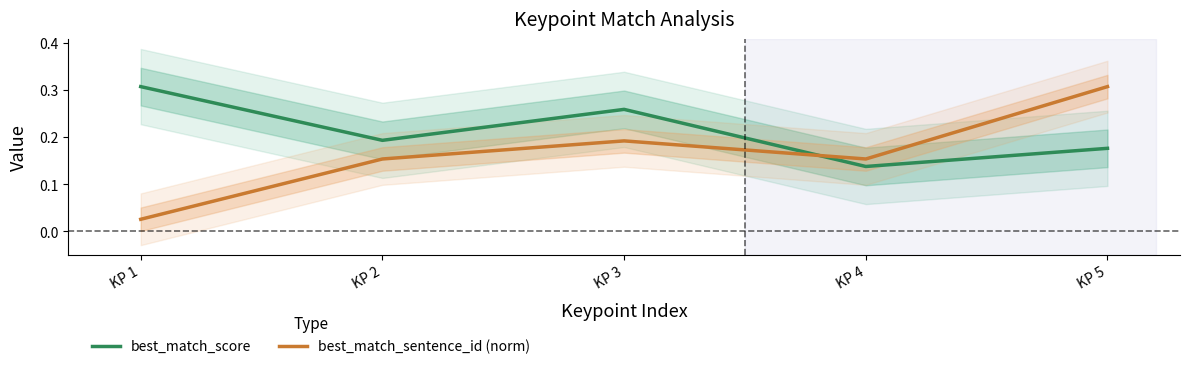

Reading right to left, extract all data points from this chart.

best_match_score: 0.2	0.1	0.3	0.2	0.3
best_match_sentence_id (norm): 0.3	0.2	0.2	0.2	0.0